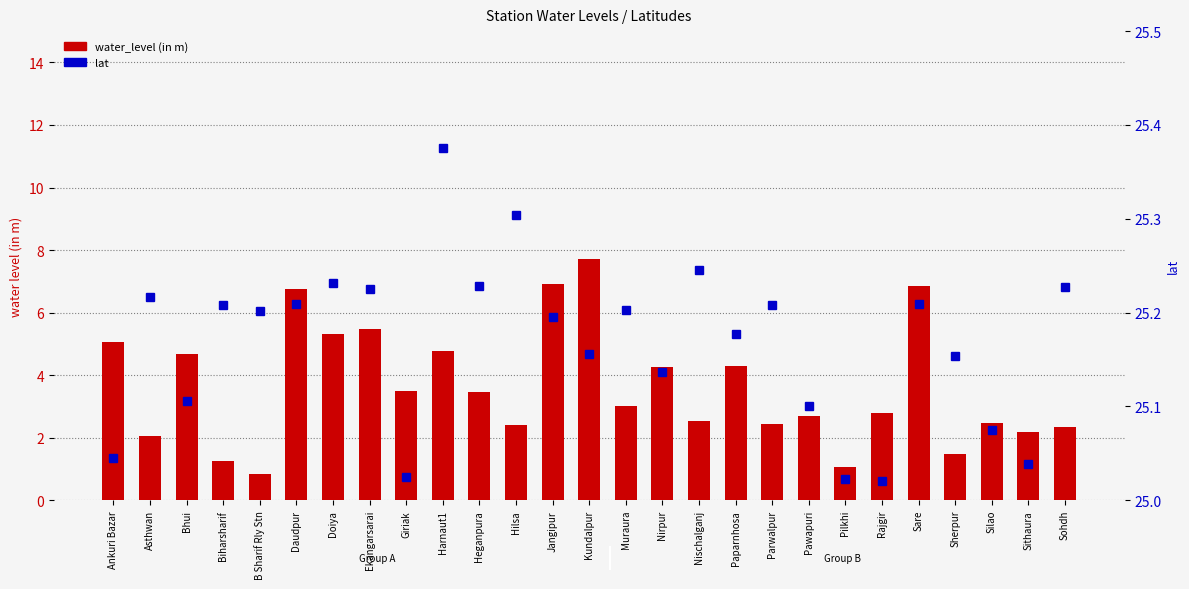

List the series in order of their overall mean, highest first.

lat, water_level (in m)